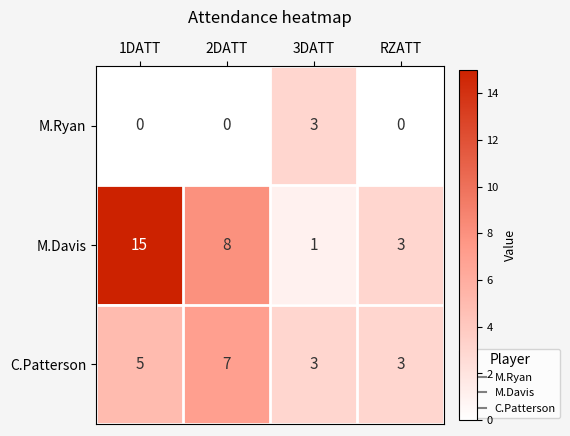

The C.Patterson series shows 3 at RZATT. True or false?

True